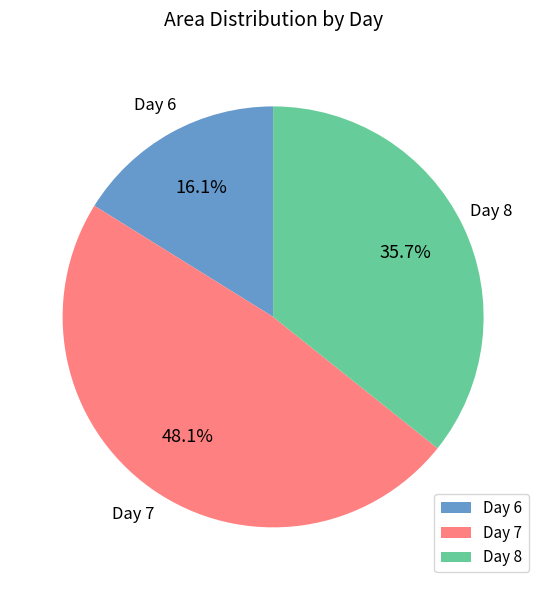

What is the ratio of the value at Day 7 to the value at Day 8?

1.3